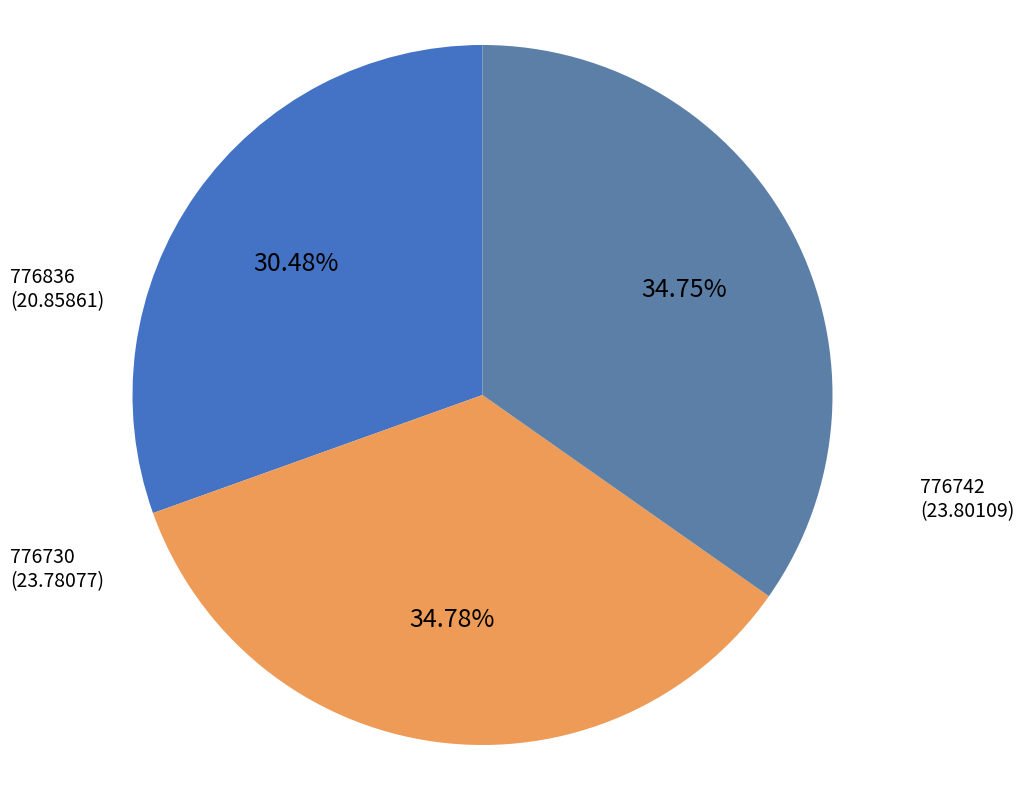

To the nearest percent, what portion does 776742 represent?

35%